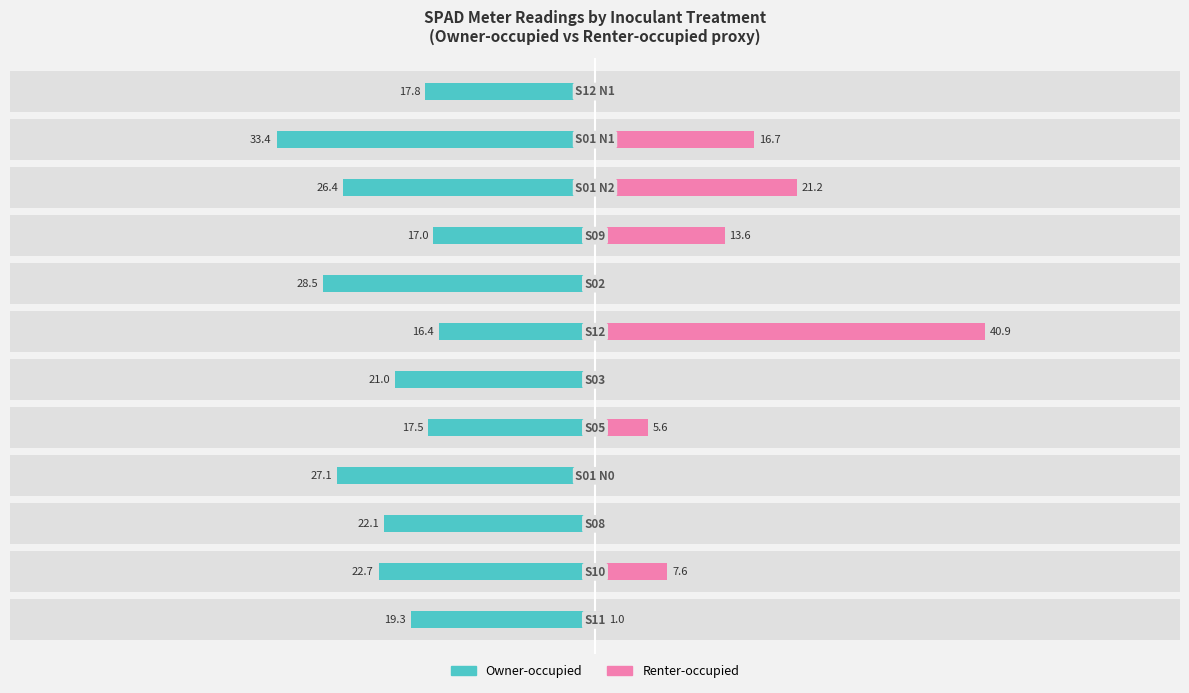

How many values in the Owner-occupied series exceed -21?

5